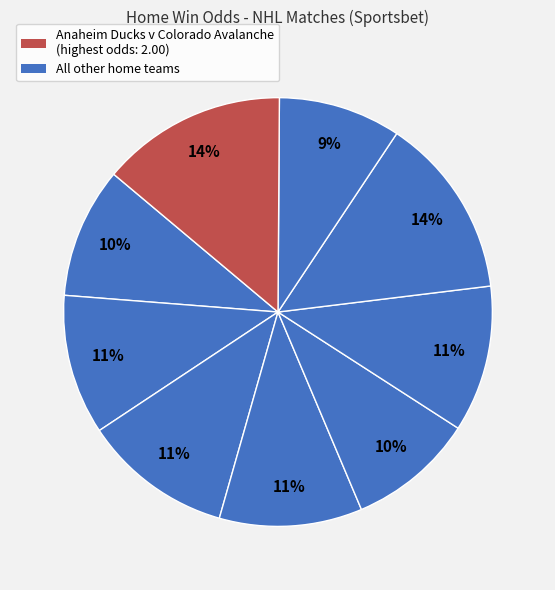

Count the number of slices in the pie.

9